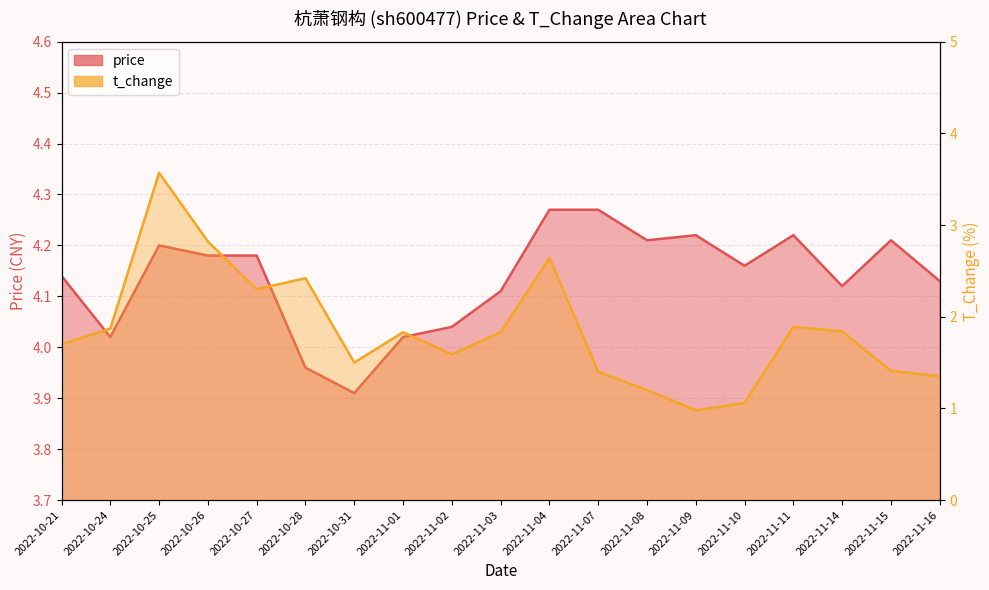

What is the spread (max minus min) of values at 2022-11-09?

3.2